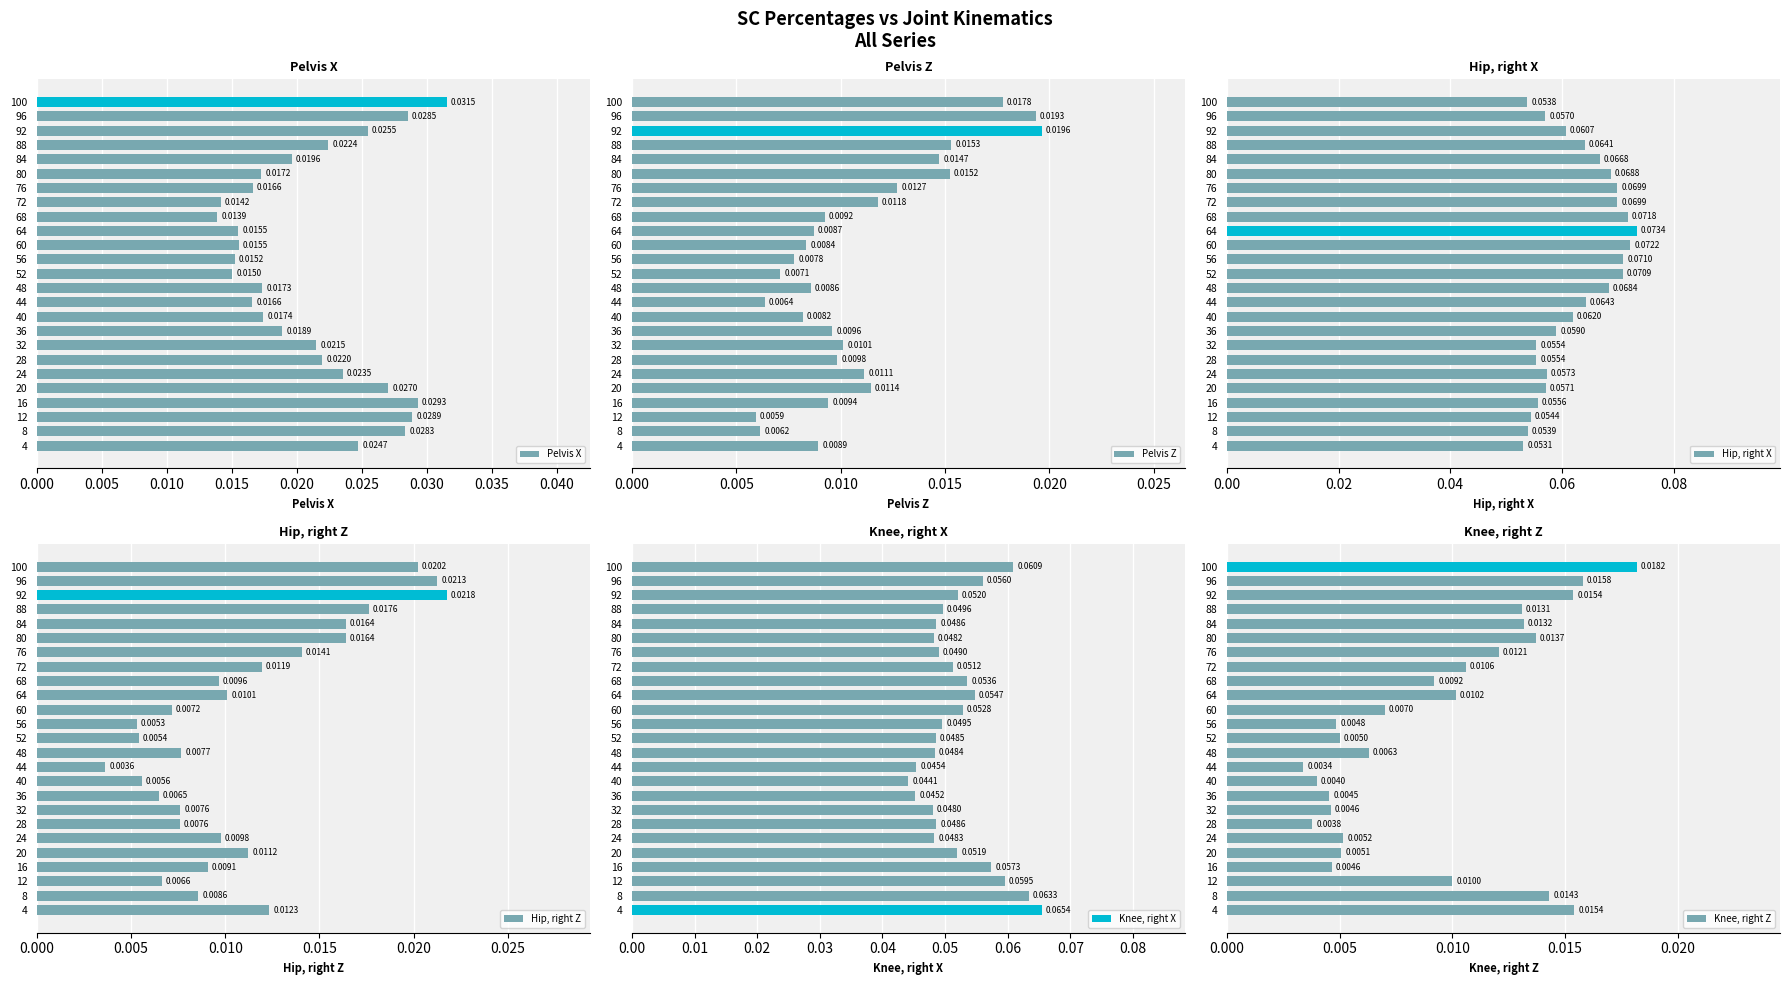

Rank the categories by Pelvis Z value from lowest to highest.

12, 8, 44, 52, 56, 40, 60, 48, 64, 4, 68, 16, 36, 28, 32, 24, 20, 72, 76, 84, 80, 88, 100, 96, 92